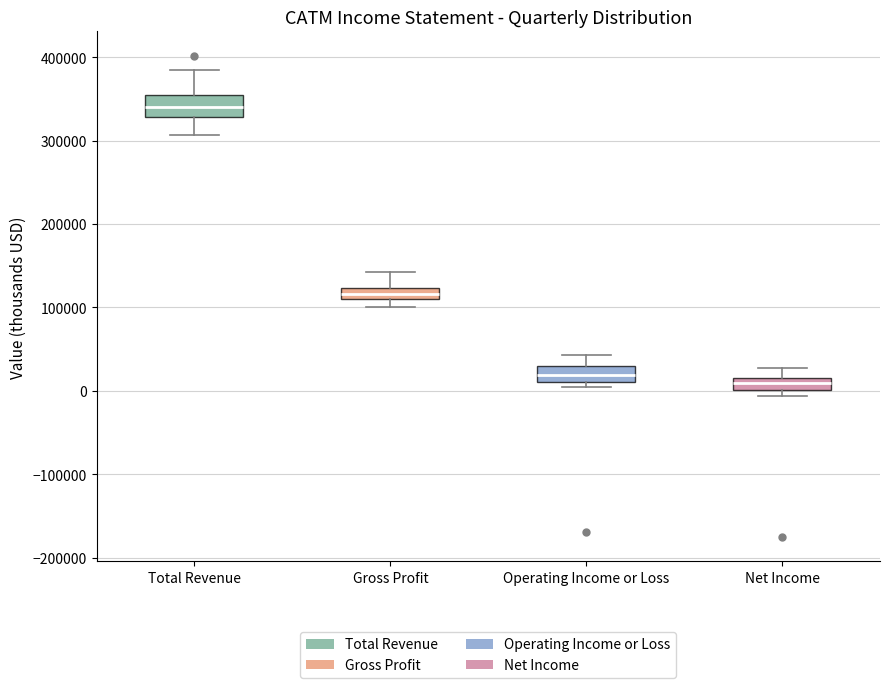

Where is the lower edge of the box for Net Income on the y-axis? The values are not printed on the chart, so give them approximately, as read against the axis.

0